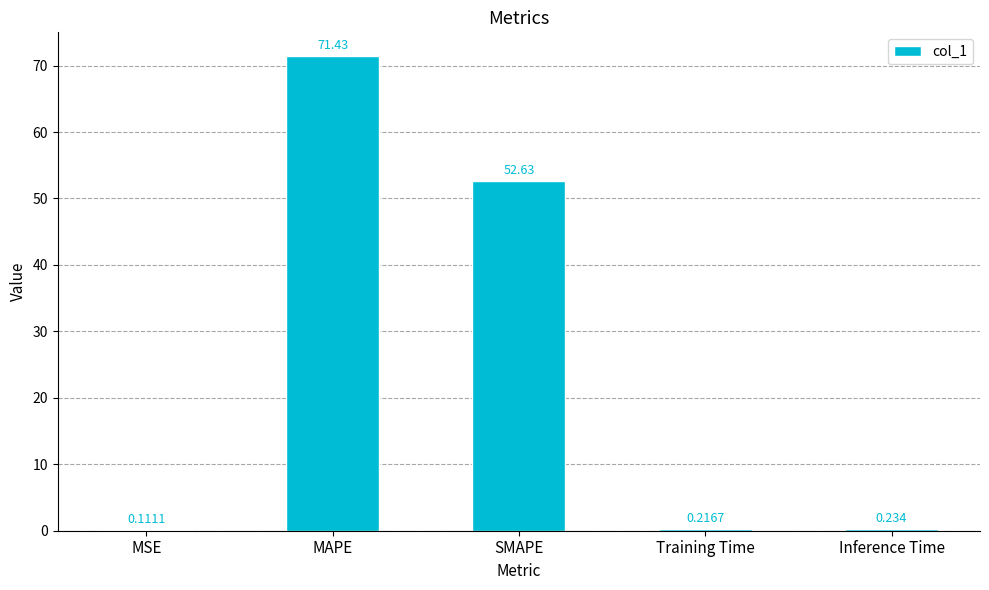

At which label is the value closest to 35?

SMAPE